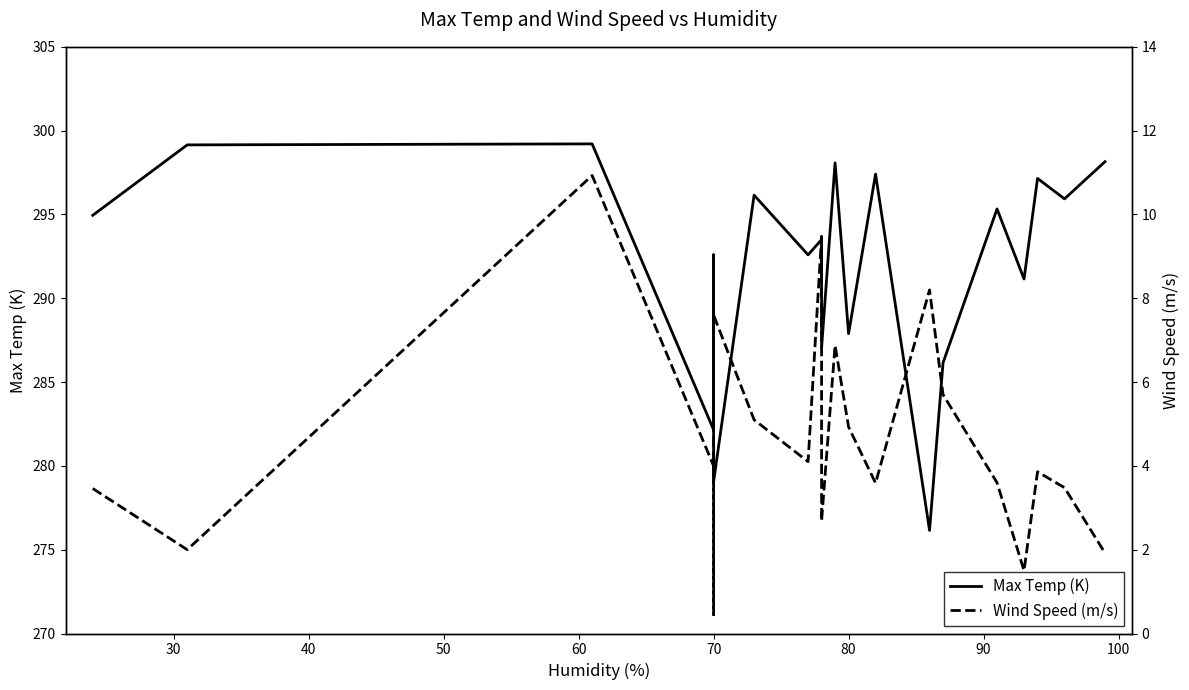

Which series has the largest range (max minus min)?

Max Temp (K)